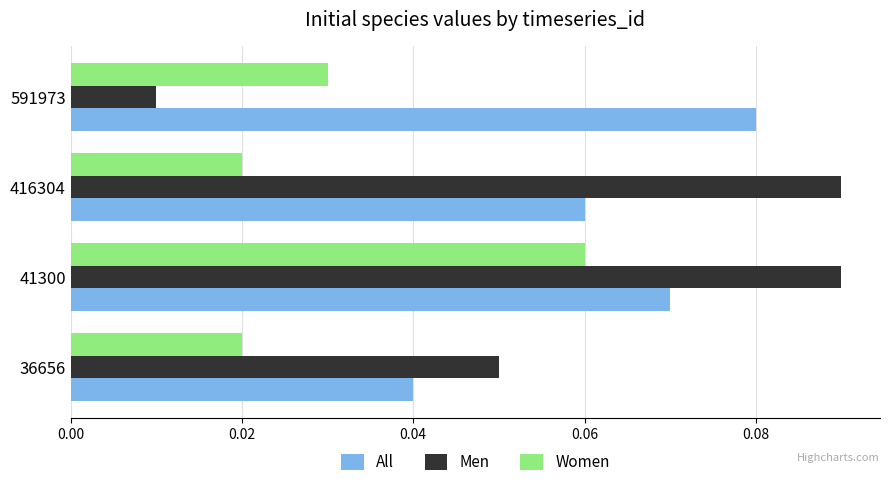

At which category is the sum across all series the highest?

41300